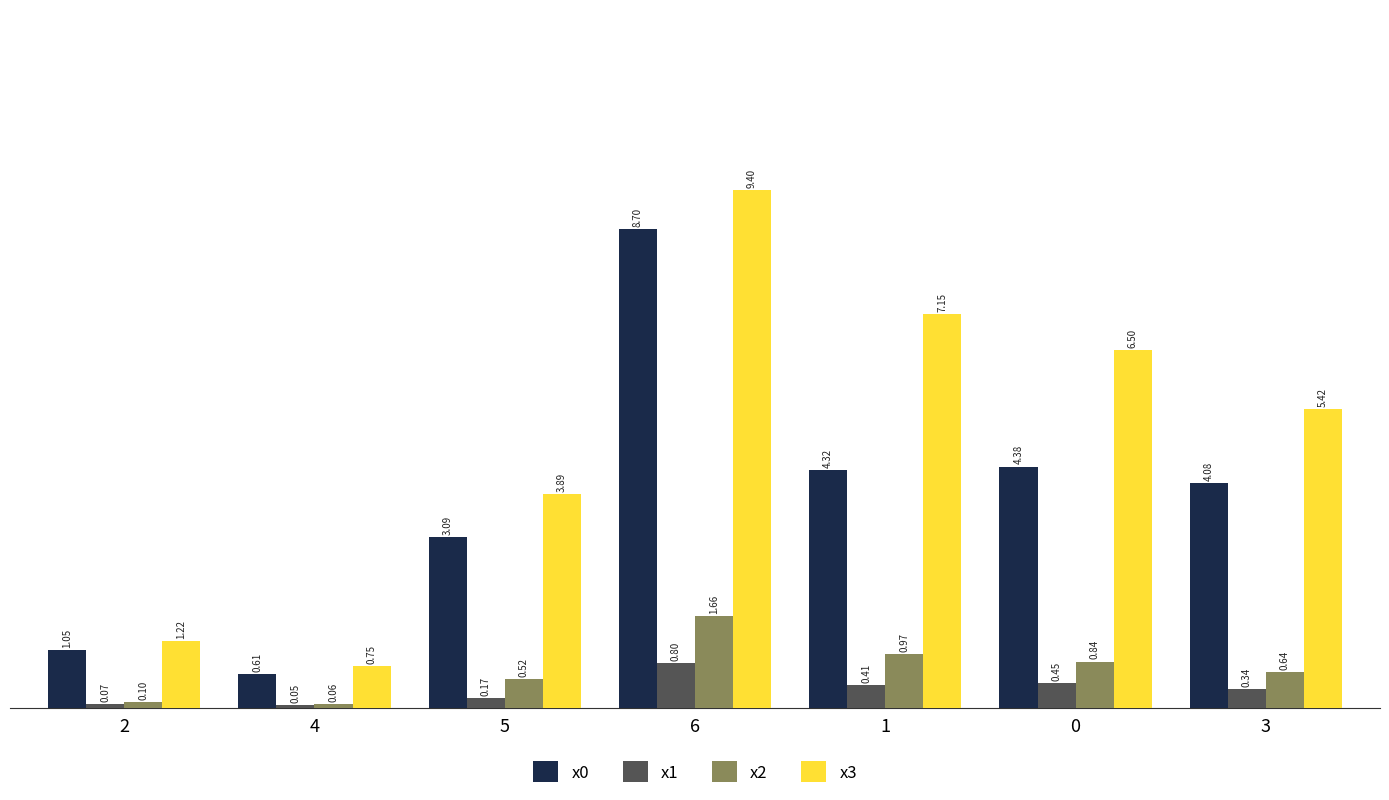

Which series has the widest spread of values?

x3